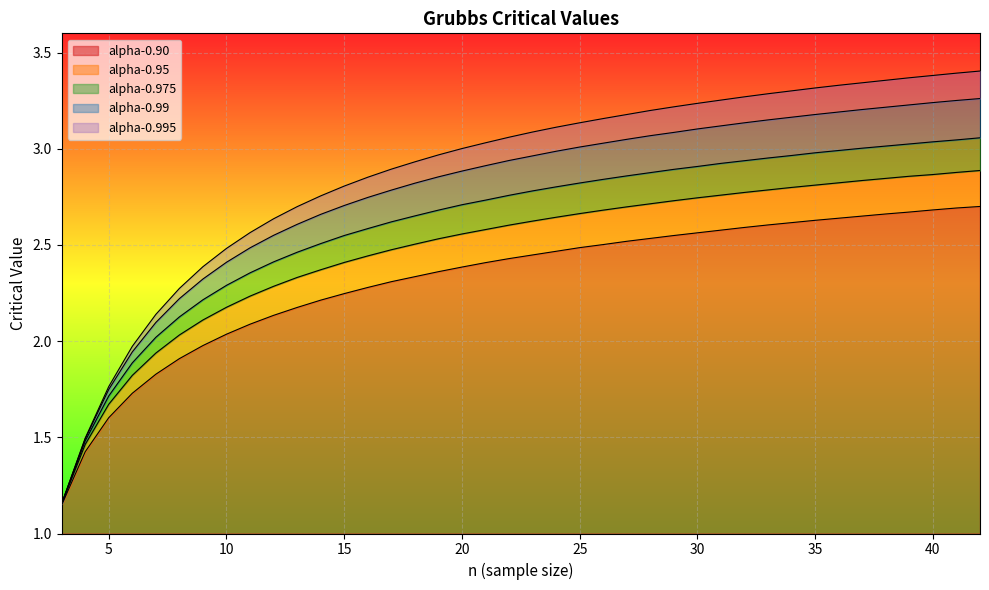

What is the maximum value shown in the chart?

3.4